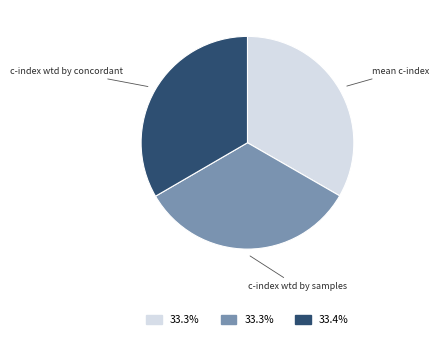

Does any single category account for the majority?

No